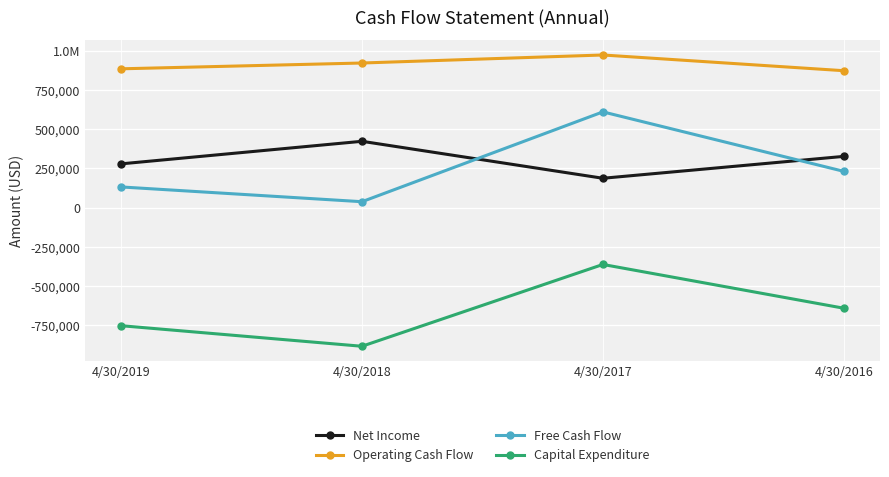

In Net Income, how many points are lower than both neighbors (excluding endpoints)?

1